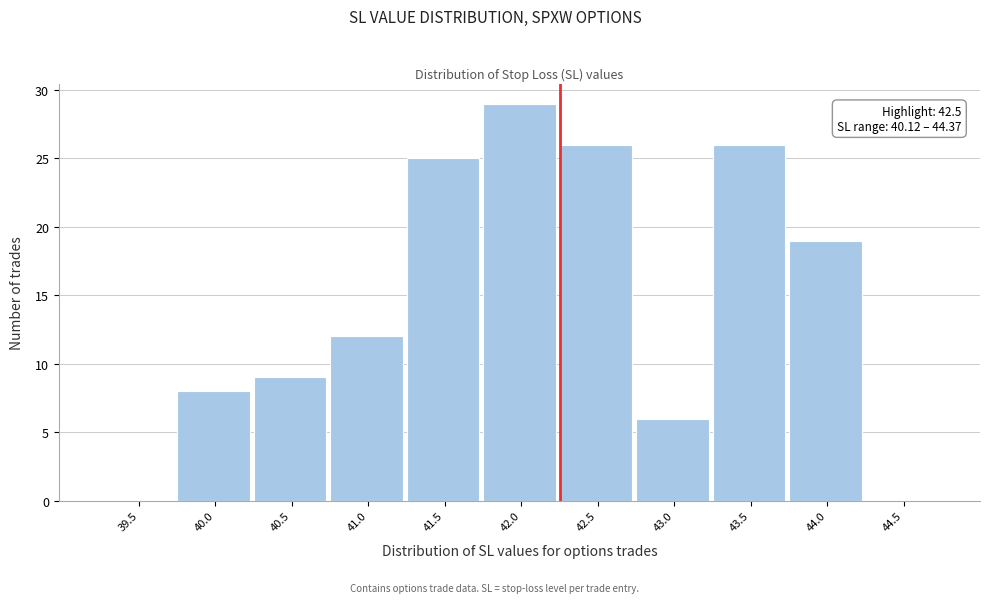

Reading left to right, transcribe all the data shown in this chart.

39.5=0	40.0=8	40.5=9	41.0=12	41.5=25	42.0=29	42.5=26	43.0=6	43.5=26	44.0=19	44.5=0